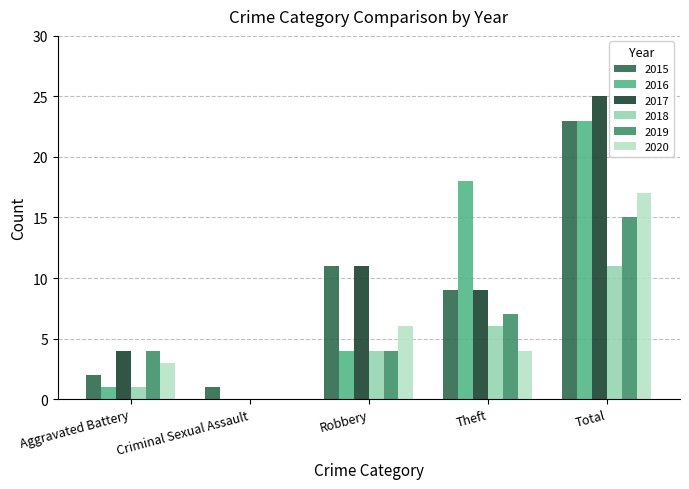

How many groups of bars are there?

5